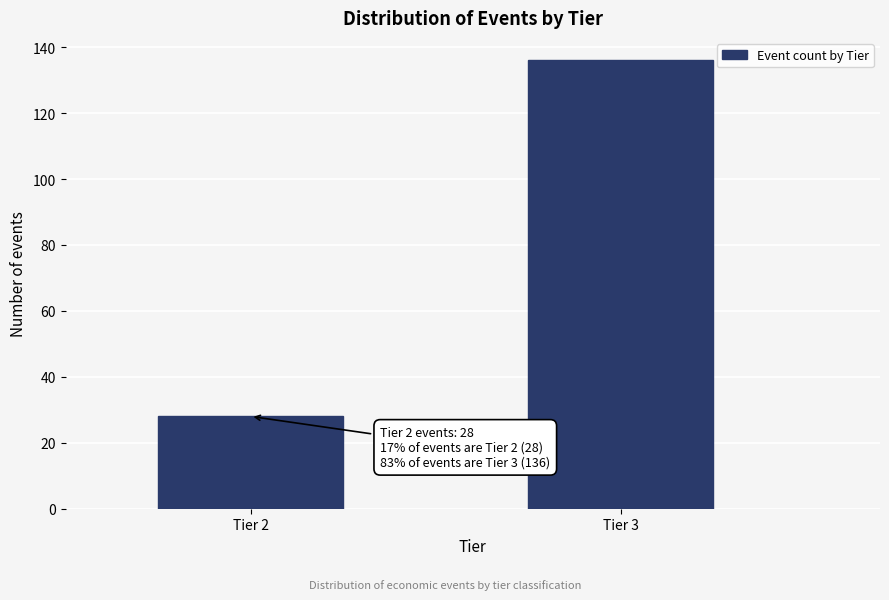

Reading left to right, list all the values displayed in this chart.

28	136